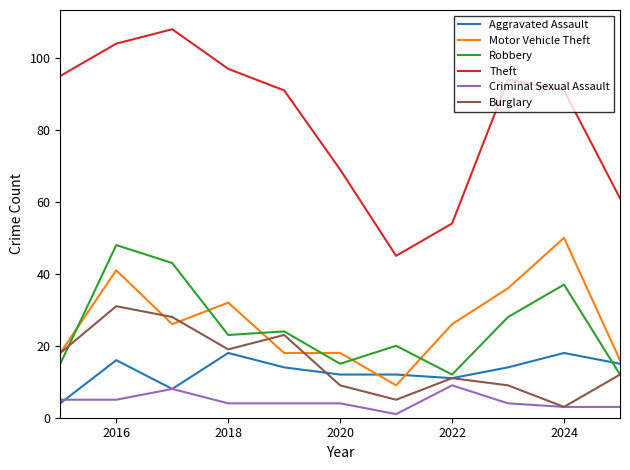

In Theft, how many points are higher than both neighbors (excluding endpoints)?

2